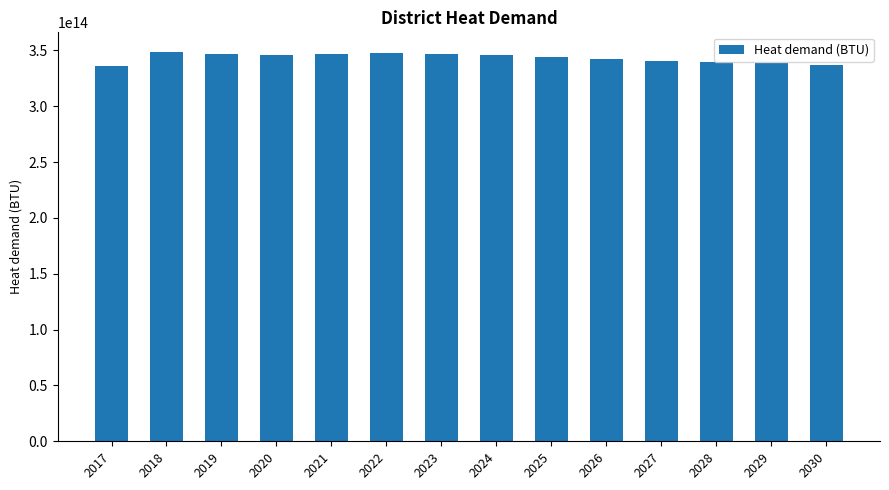

The value at 2023 is 346725394428941.2. True or false?

True